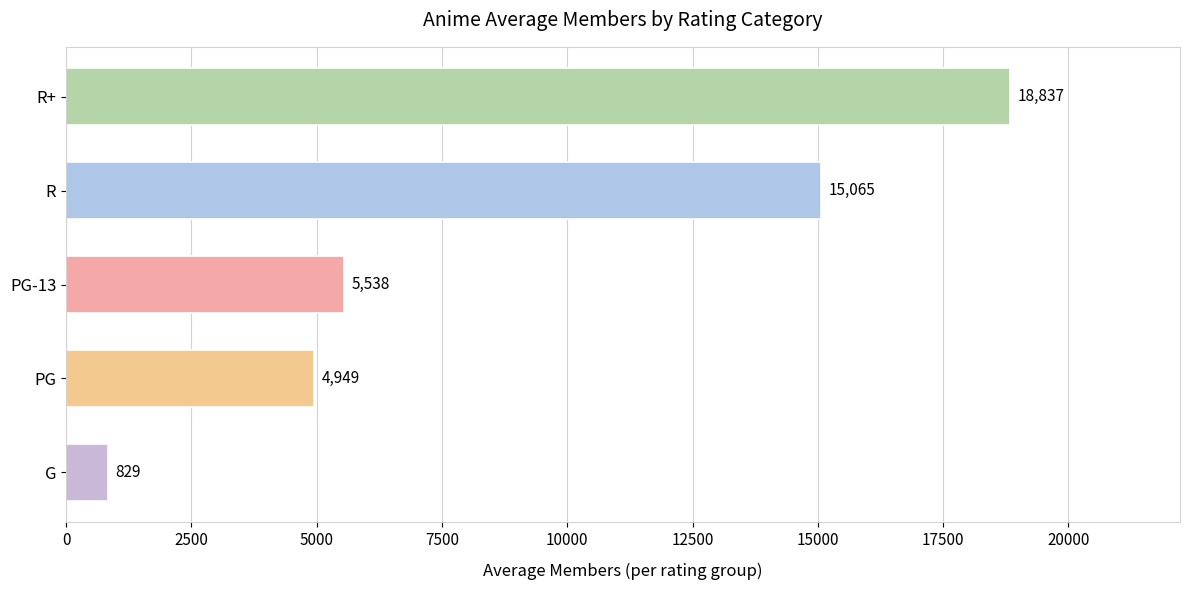

Rank the categories by value from highest to lowest.

R+, R, PG-13, PG, G